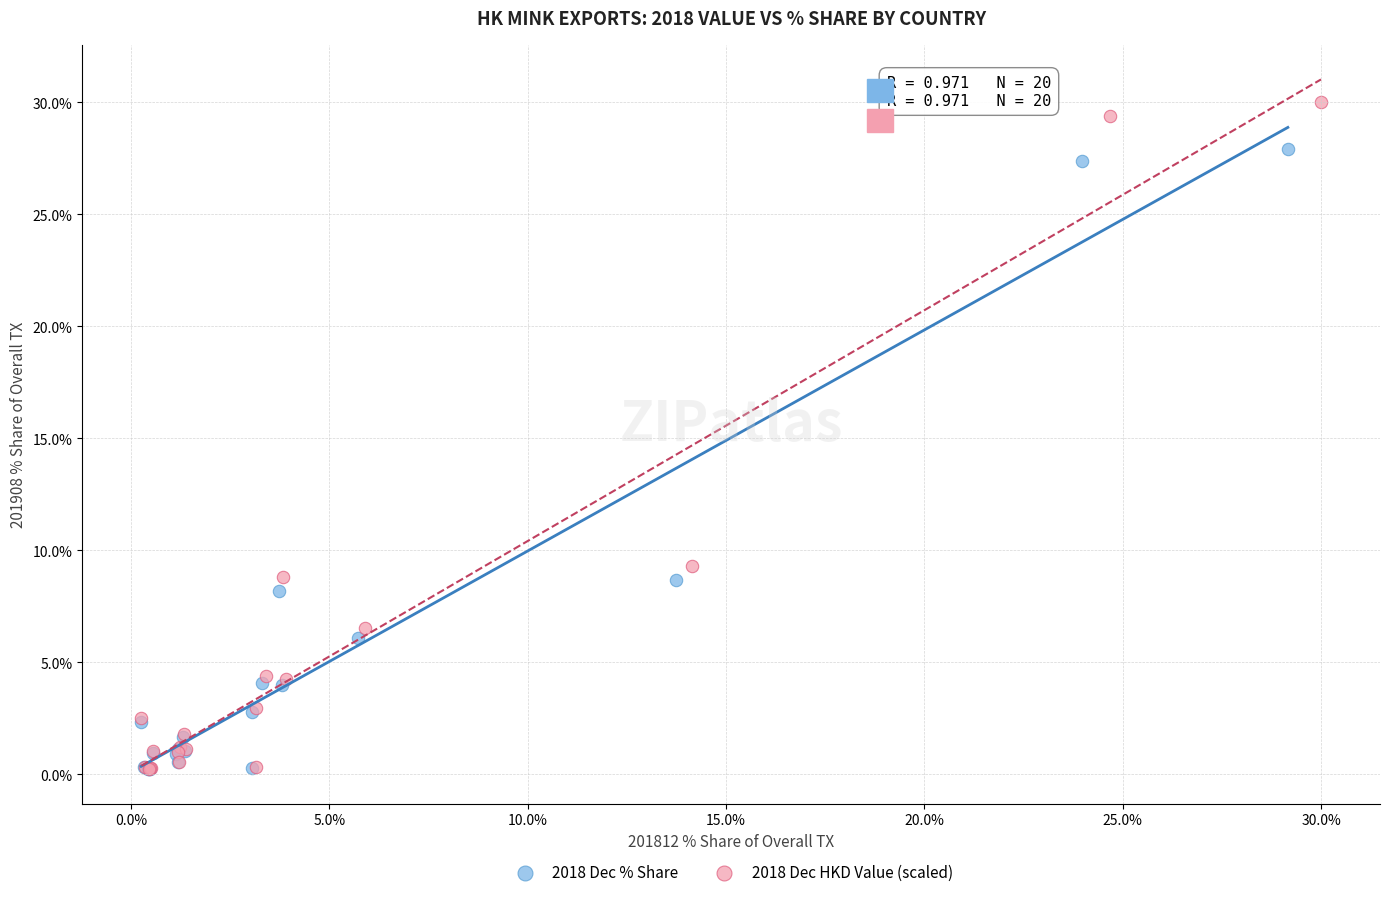

Which series reaches the maximum Y coordinate?

2018 Dec HKD Value (scaled)